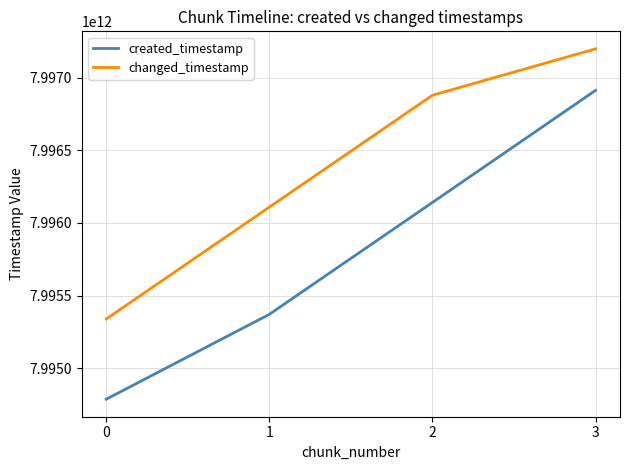

Which series changed the most between 1 and 3?

created_timestamp